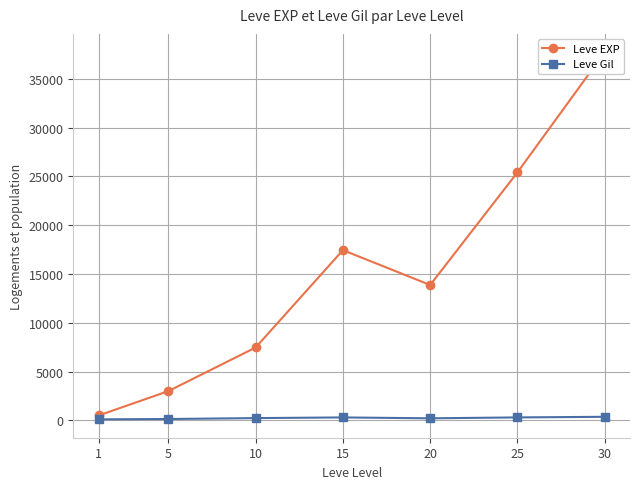

Between 25 and 20, which is larger?

25